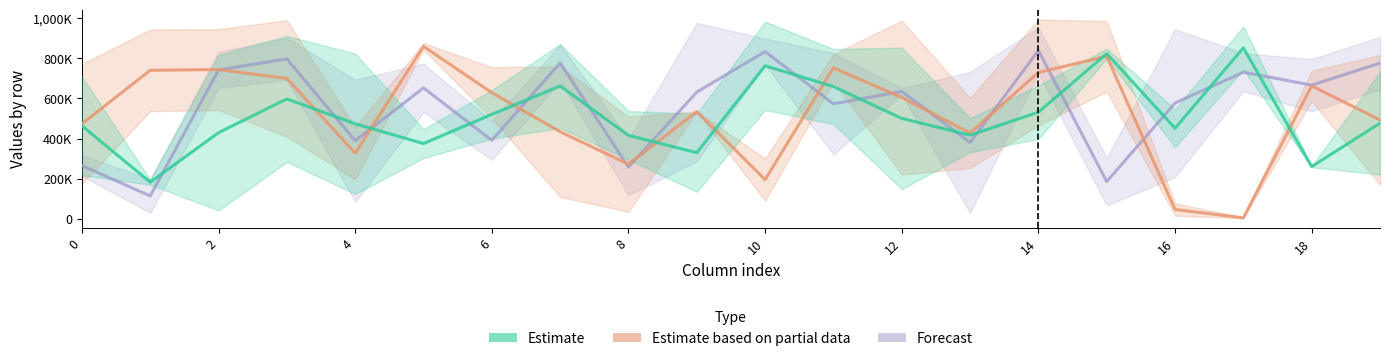

Which series ends up on top after the final intersection of Estimate_line and Forecast_line?

Forecast_line